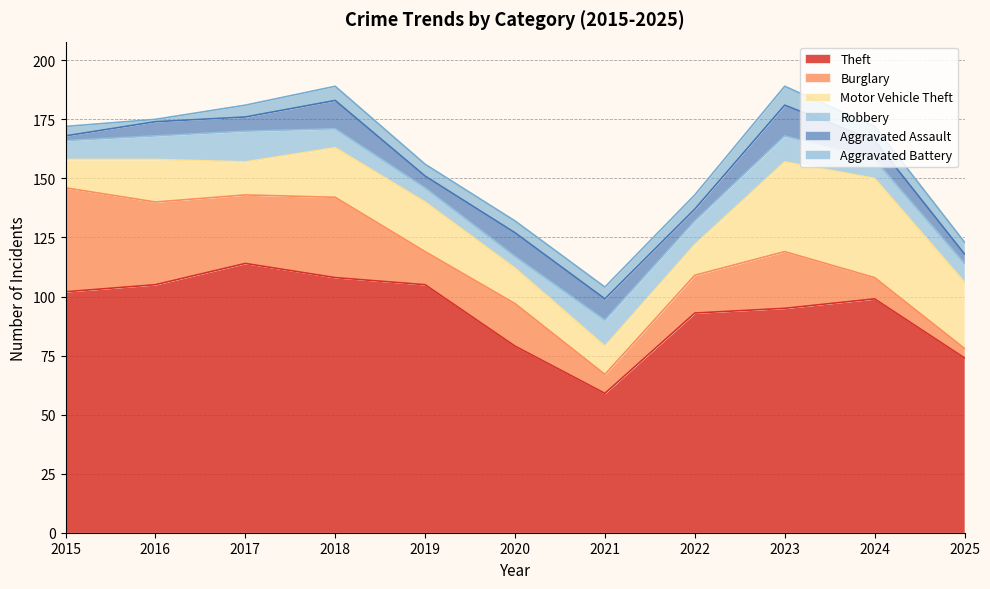

Which series has the largest range (max minus min)?

Theft